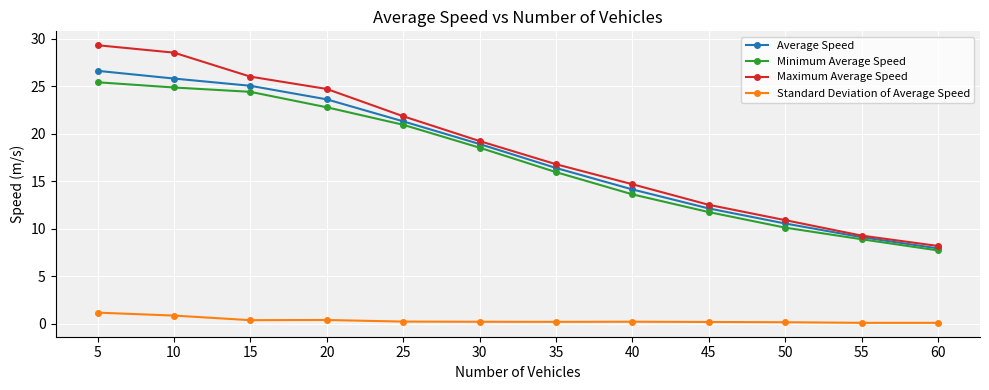

Rank the series by their maximum value, from lowest to highest.

Standard Deviation of Average Speed, Minimum Average Speed, Average Speed, Maximum Average Speed